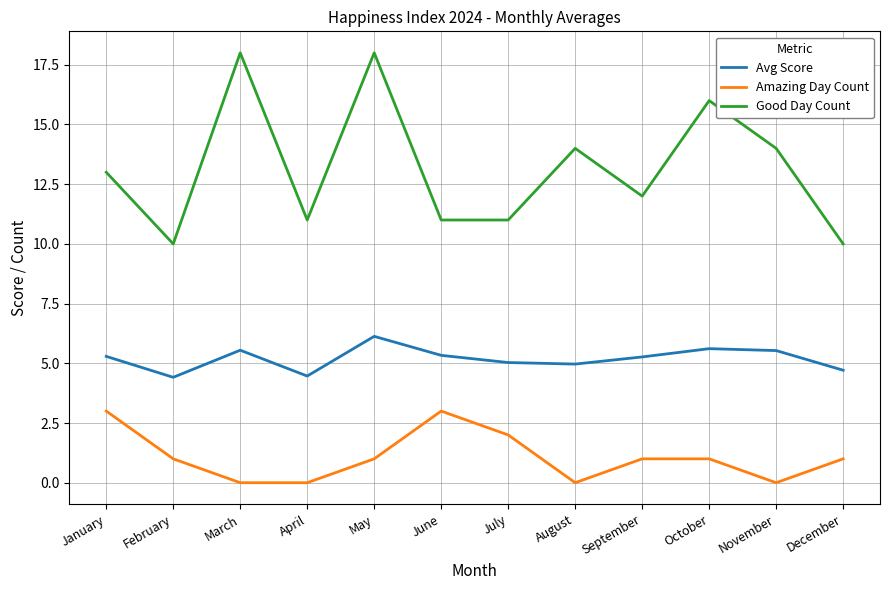

What is the difference between the highest and lowest values at September?

11.0